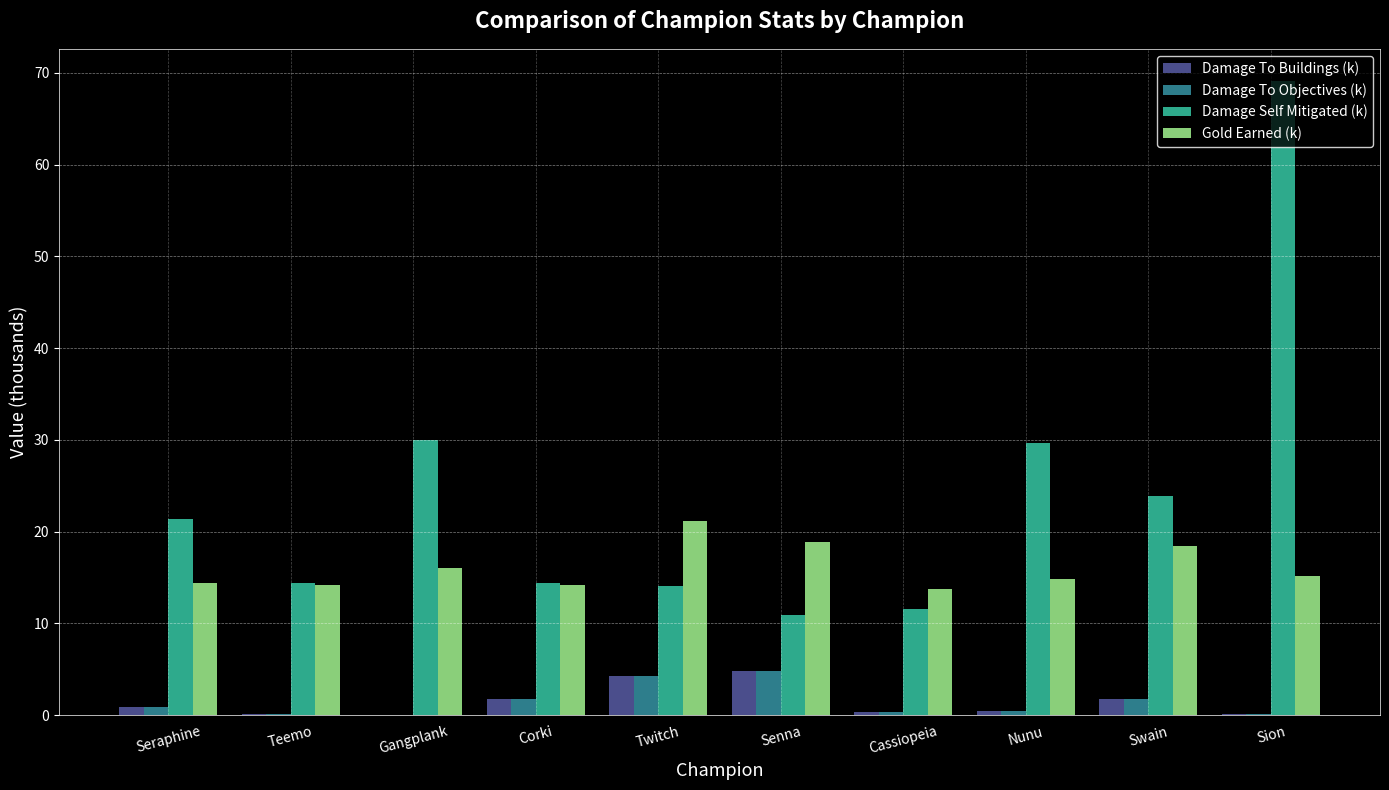

The value of Damage Self Mitigated (k) at Gangplank is 30.0. True or false?

True